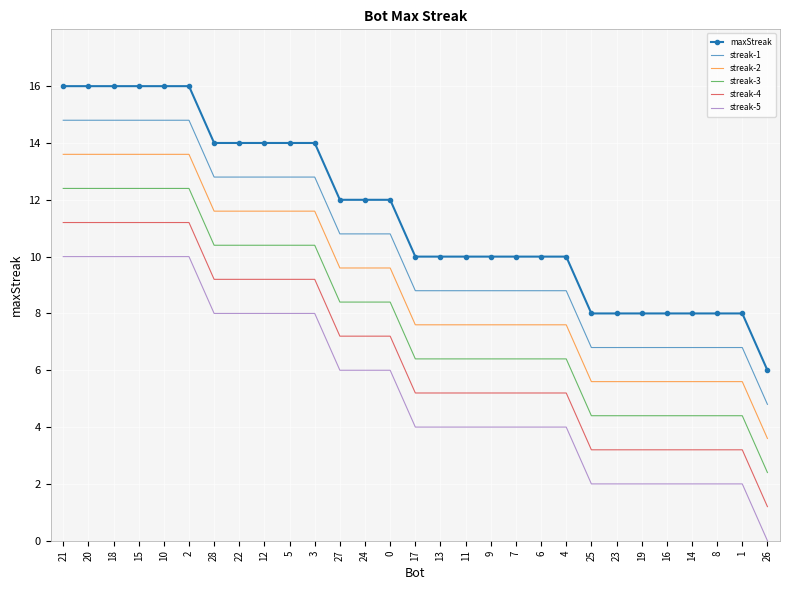

What position from the left is 21?

1